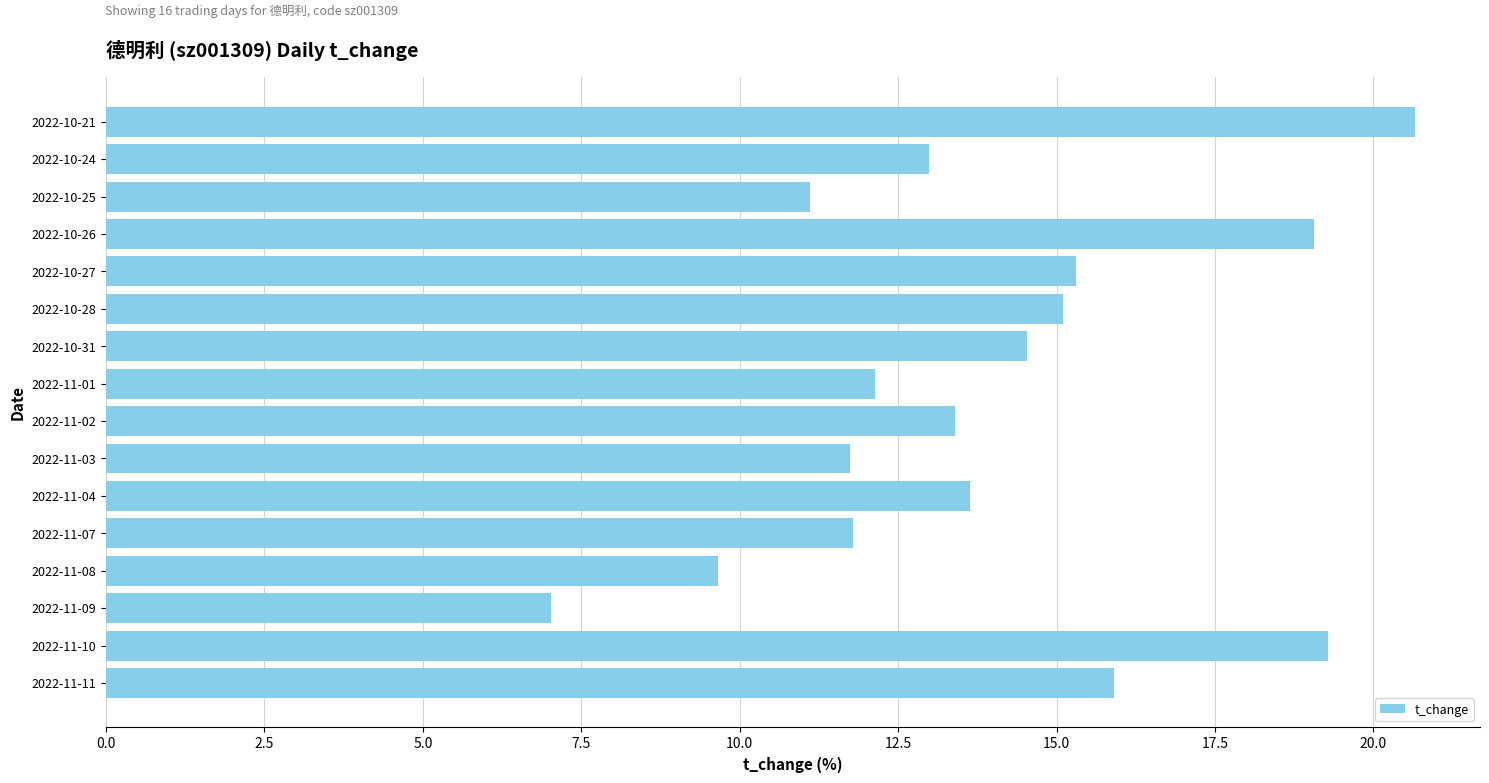

What is the change in value from 2022-11-10 to 2022-11-08?

-9.6